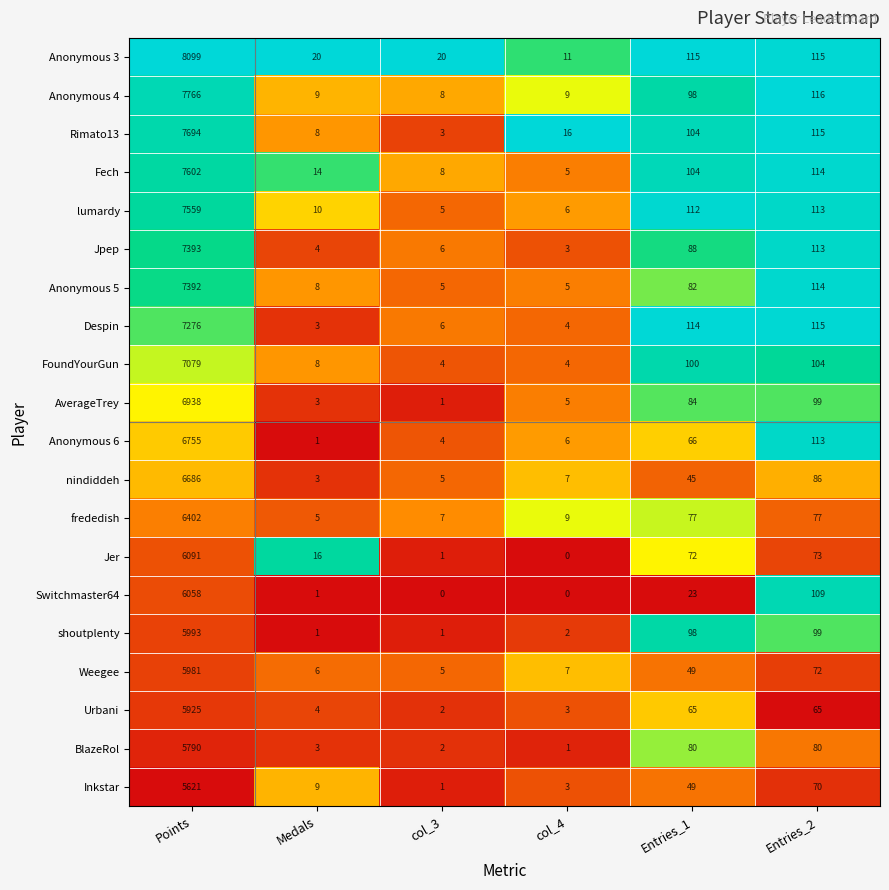

Where is Despin nearest to the value 3639?

Entries_2